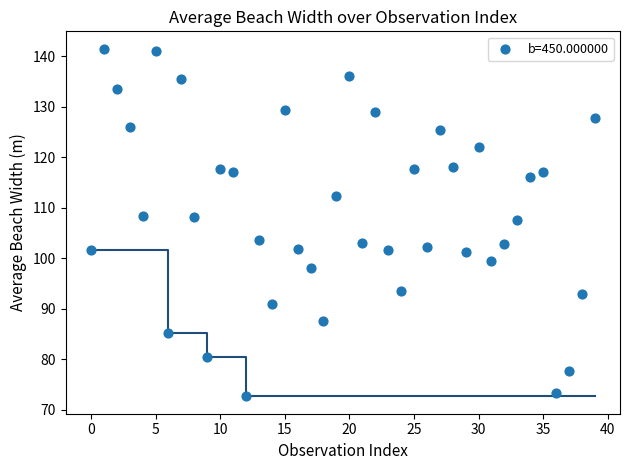

Count the number of points in this scatter plot.

40